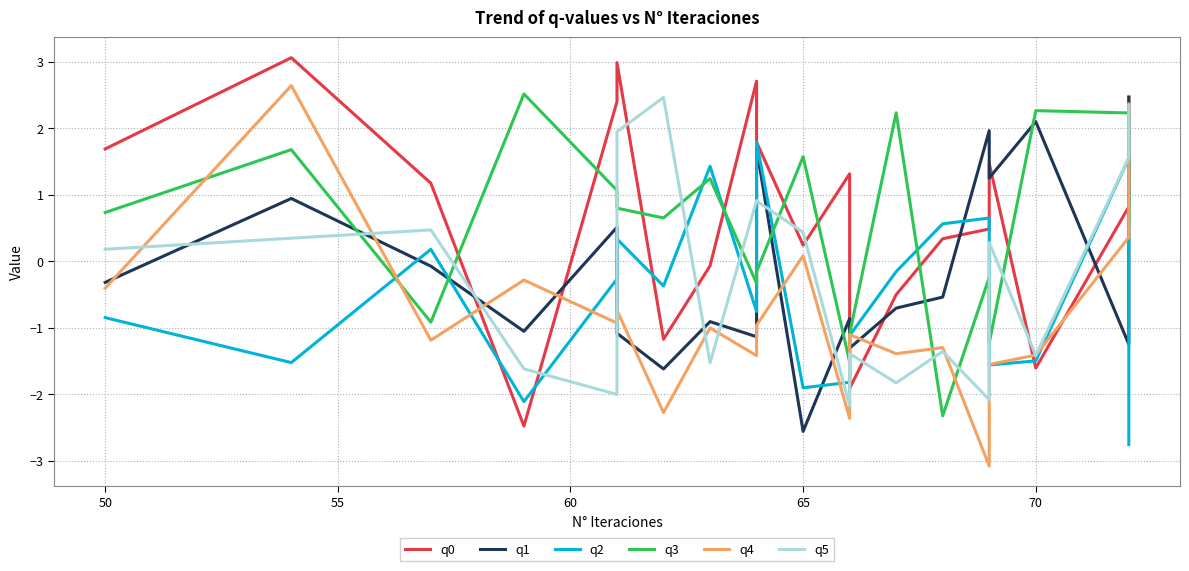

What is the value of the q5 point at the 1st from the left?

0.2